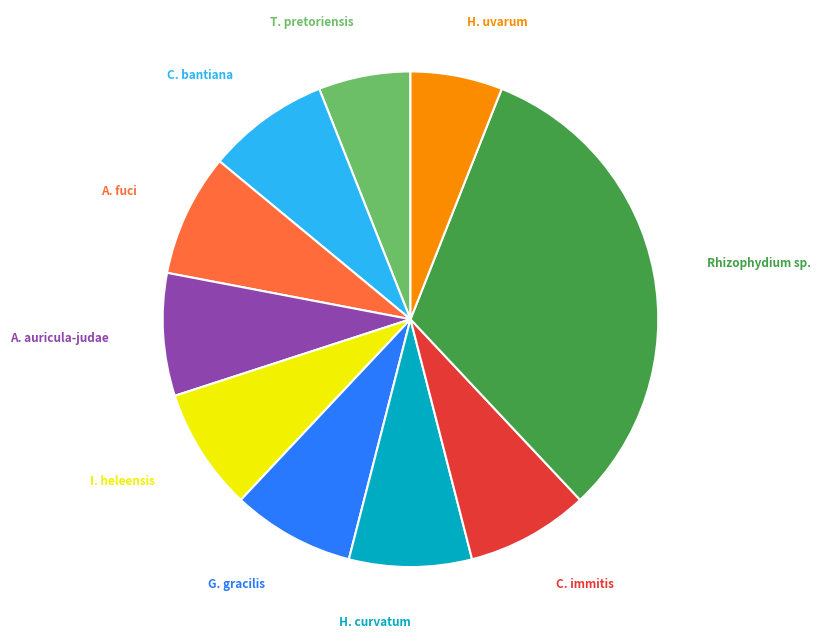

Is the sum of H. uvarum and Rhizophydium sp. greater than half?

No